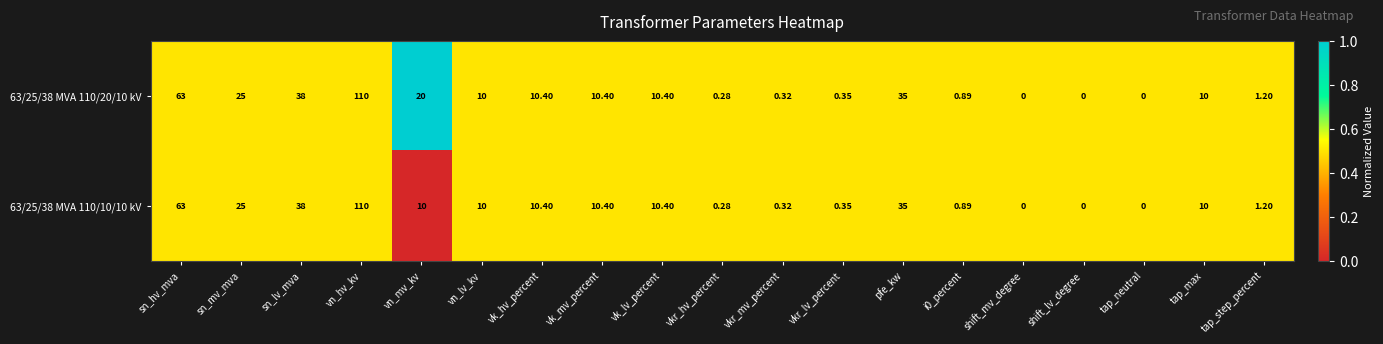

Where is 63/25/38 MVA 110/20/10 kV nearest to the value 55?

sn_hv_mva